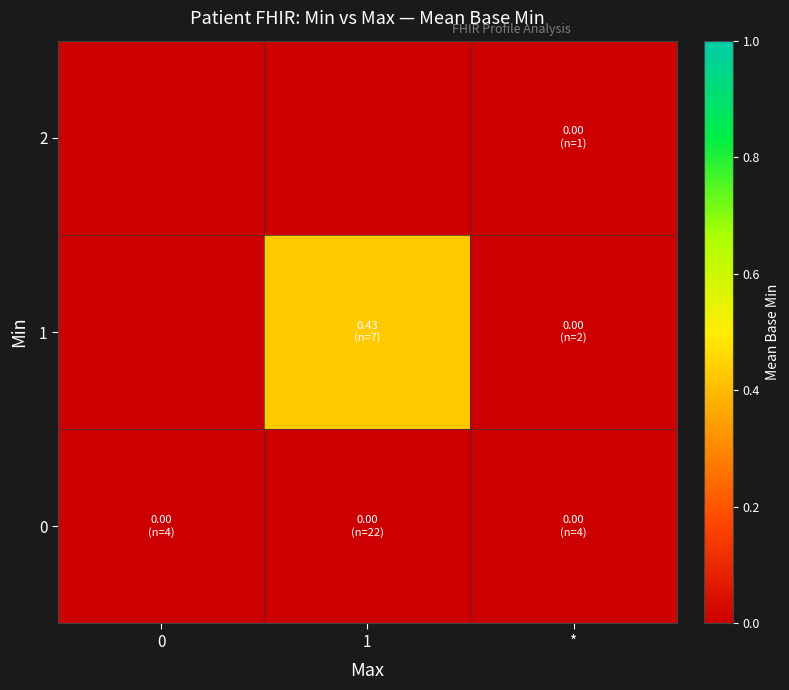

What is the total value across all series at 1?

0.4